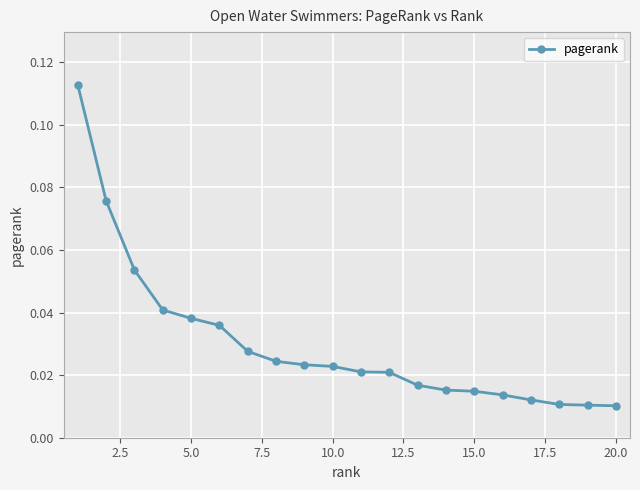

What is the sum of all values?

0.6